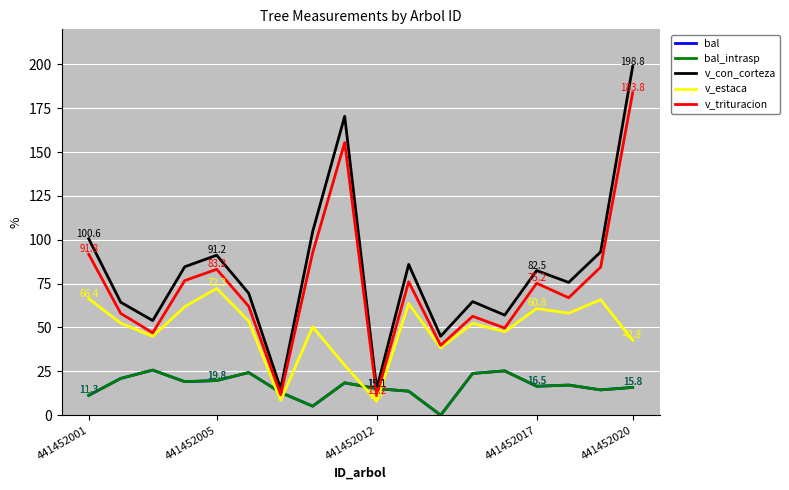

Which series has the widest spread of values?

v_con_corteza